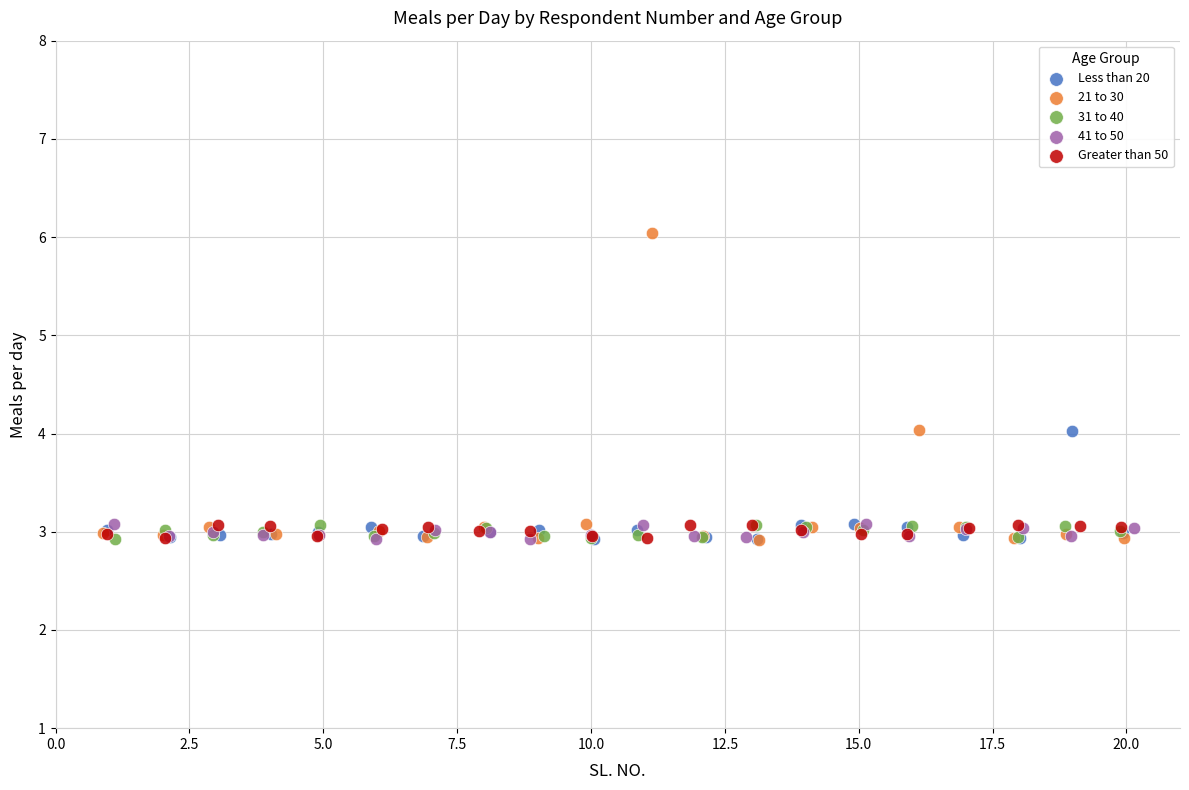

Which series has the widest spread of Y values?

21 to 30